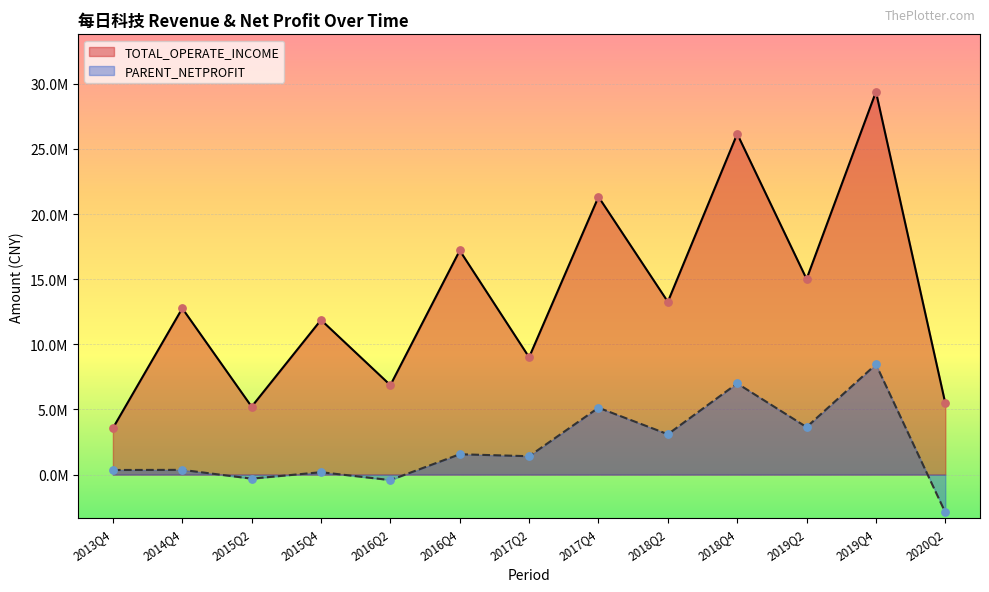

At how many categories does at least one series exceed 17112380?

4